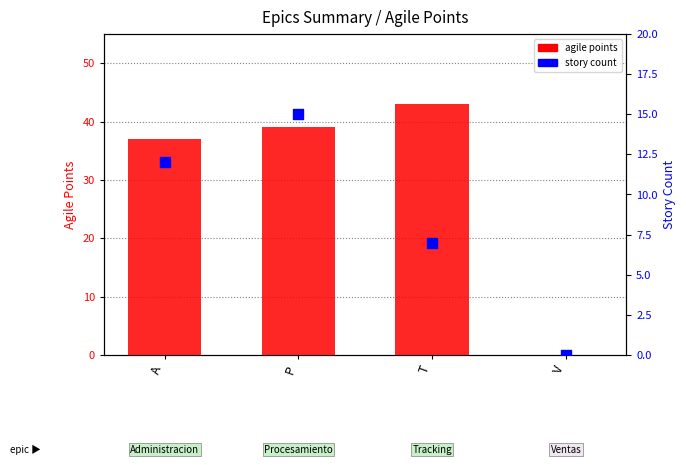

What are all the series names shown in the legend?

agile points, story count